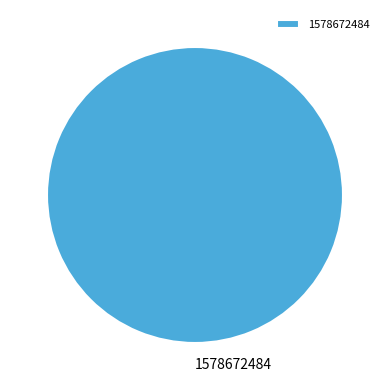

Is it true that 1578672484 is 100% of the pie?

True